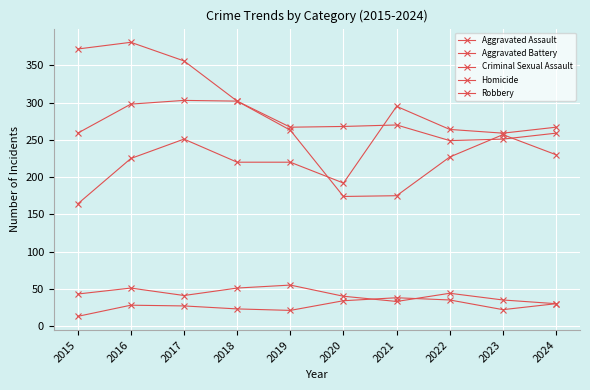

Reading left to right, extract all data points from this chart.

Aggravated Assault: 164	225	251	220	220	192	295	264	259	267
Aggravated Battery: 259	298	303	302	267	268	270	249	251	259
Criminal Sexual Assault: 43	51	41	51	55	40	33	44	35	30
Homicide: 13	28	27	23	21	34	38	35	22	30
Robbery: 372	381	356	302	263	174	175	227	257	230